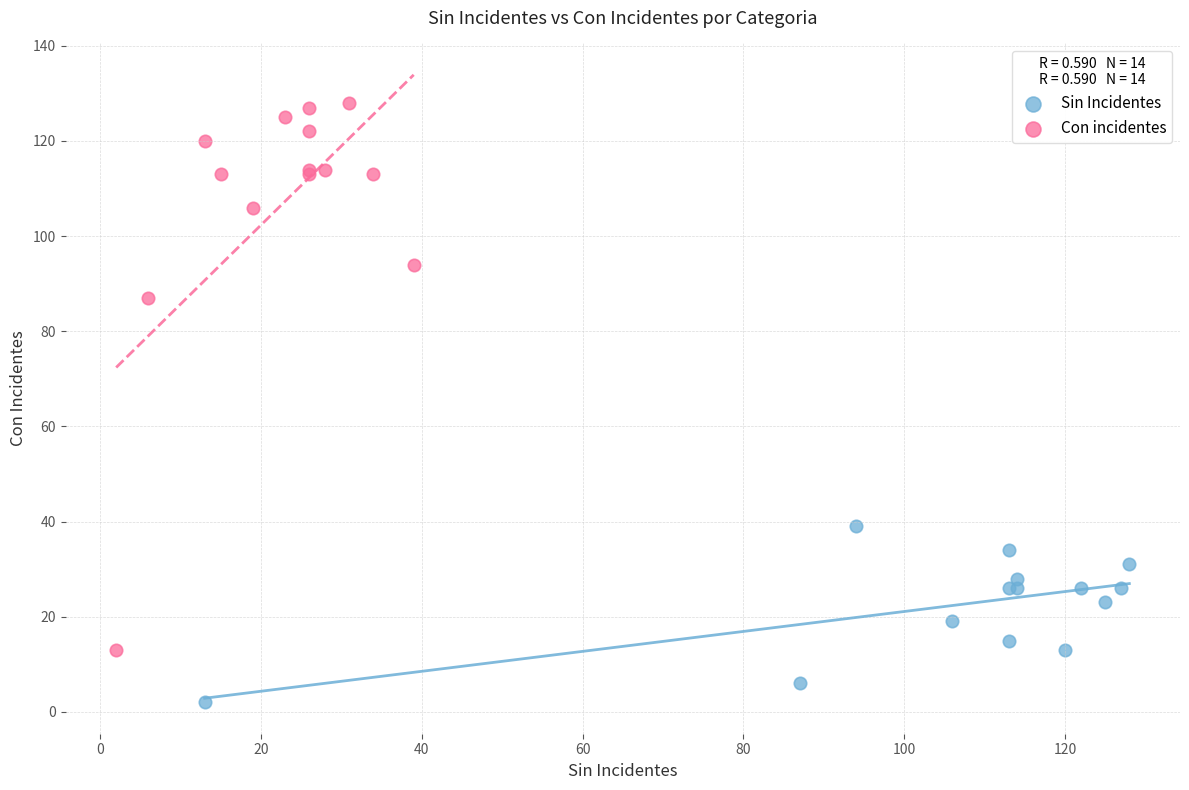

Which series has the largest Y range (max minus min)?

Con incidentes